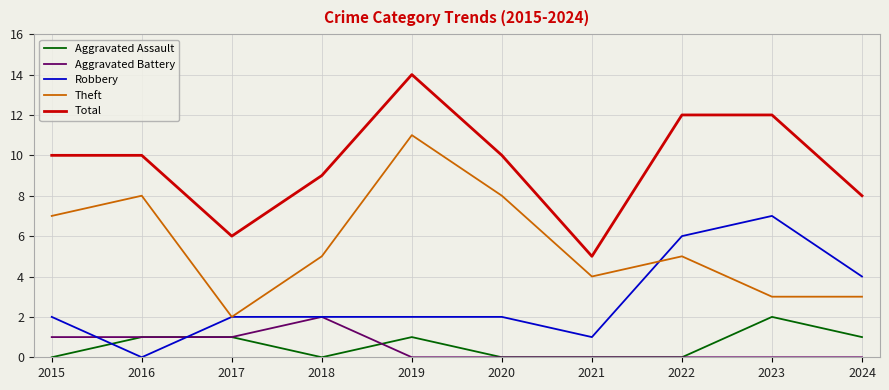

The value of Theft at 2019 is 4. True or false?

False